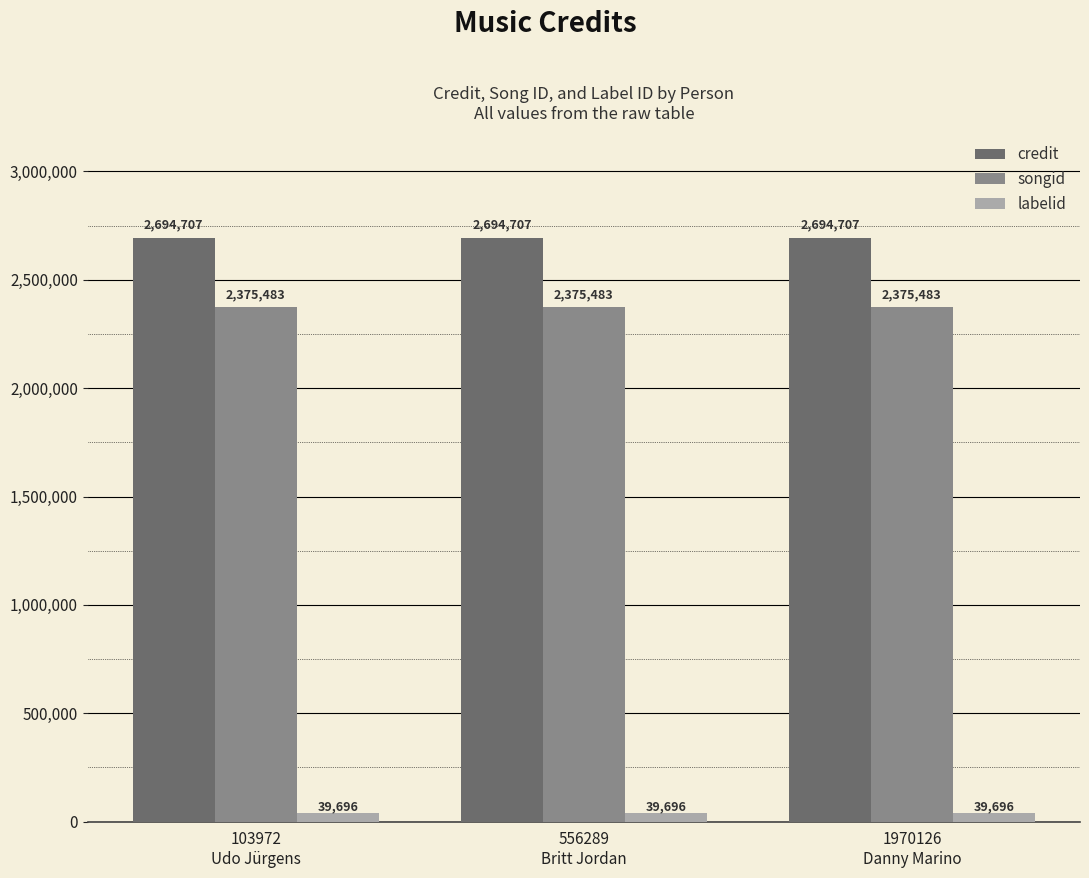

Rank the series by their maximum value, from highest to lowest.

credit, songid, labelid